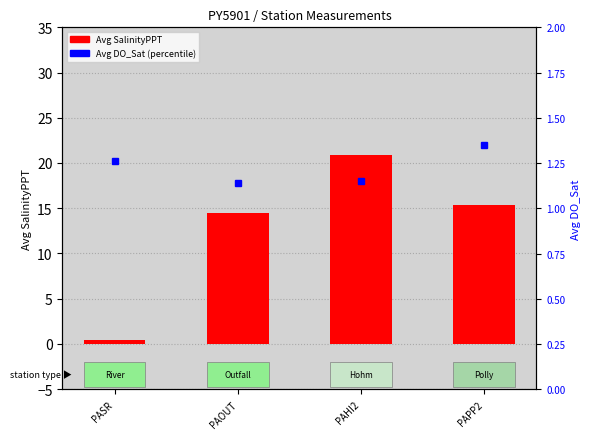

The value of Avg SalinityPPT at PAHI2 is 37.0. True or false?

False